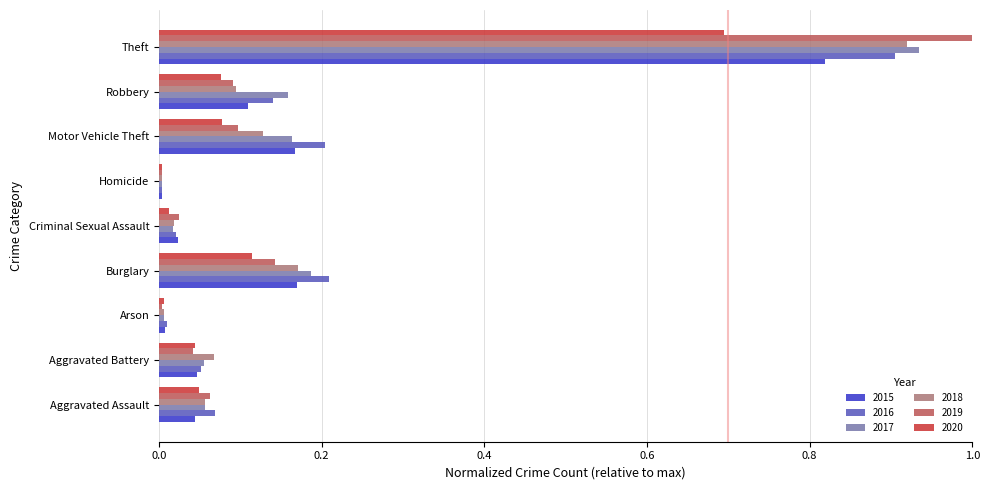

How many distinct data groups are displayed?

6